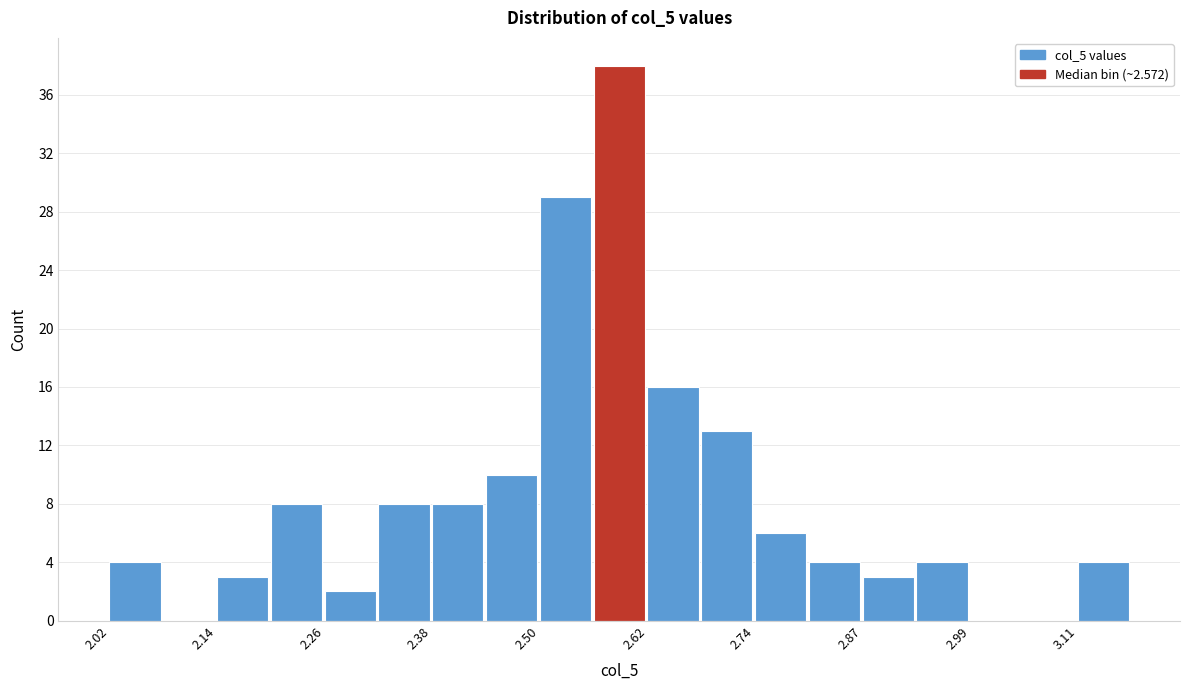

Read against the x-axis, roughly where is the centre of the tallest bar?

2.60